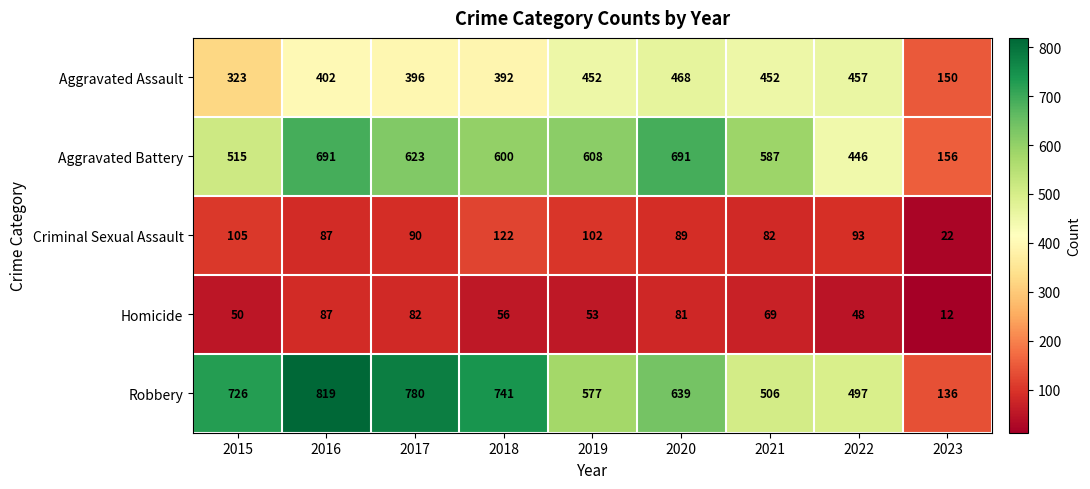

Which series has the largest range (max minus min)?

Robbery